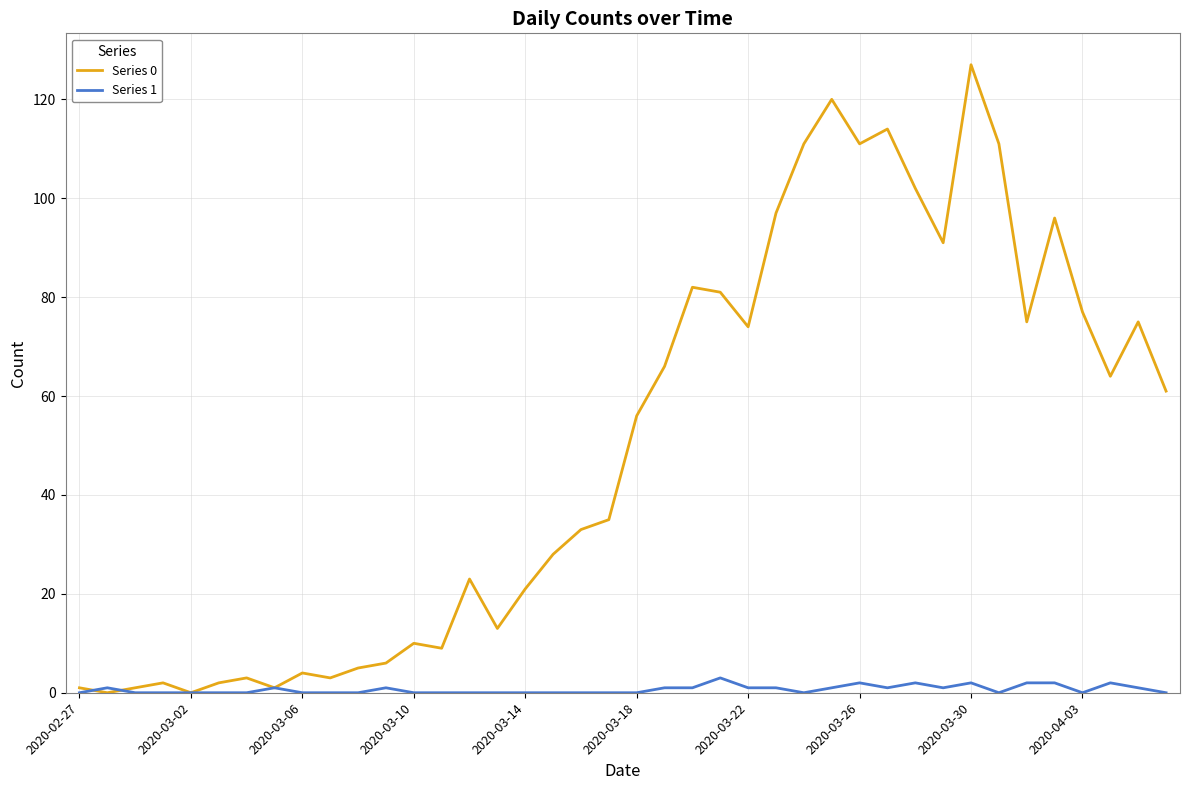

Which series has the largest total across all categories?

Series 0